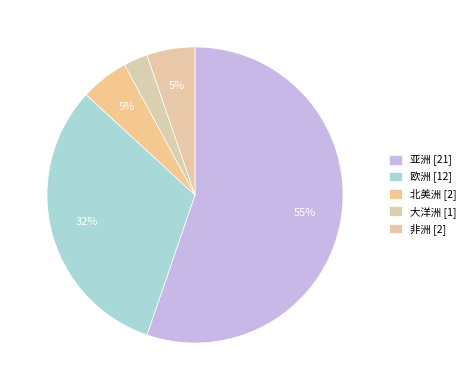

What is the majority slice?

亚洲